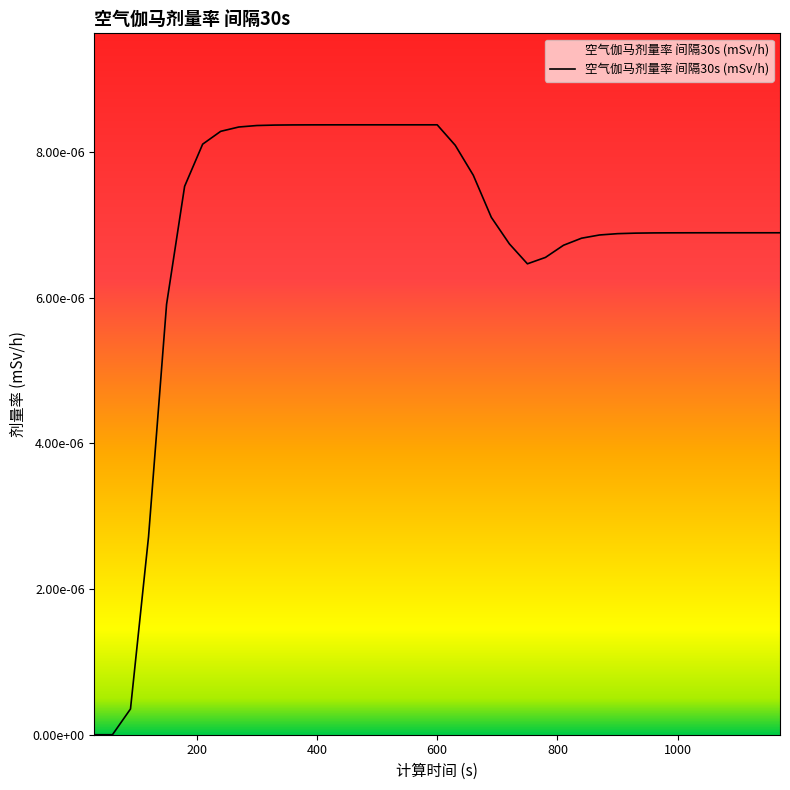

Rank the categories by value from highest to lowest.

540, 570, 600, 510, 480, 450, 420, 390, 360, 330, 300, 270, 240, 210, 630, 660, 180, 690, 1110, 1140, 1170, 1080, 1050, 1020, 990, 960, 930, 900, 870, 840, 720, 810, 780, 750, 150, 120, 90, 30, 60